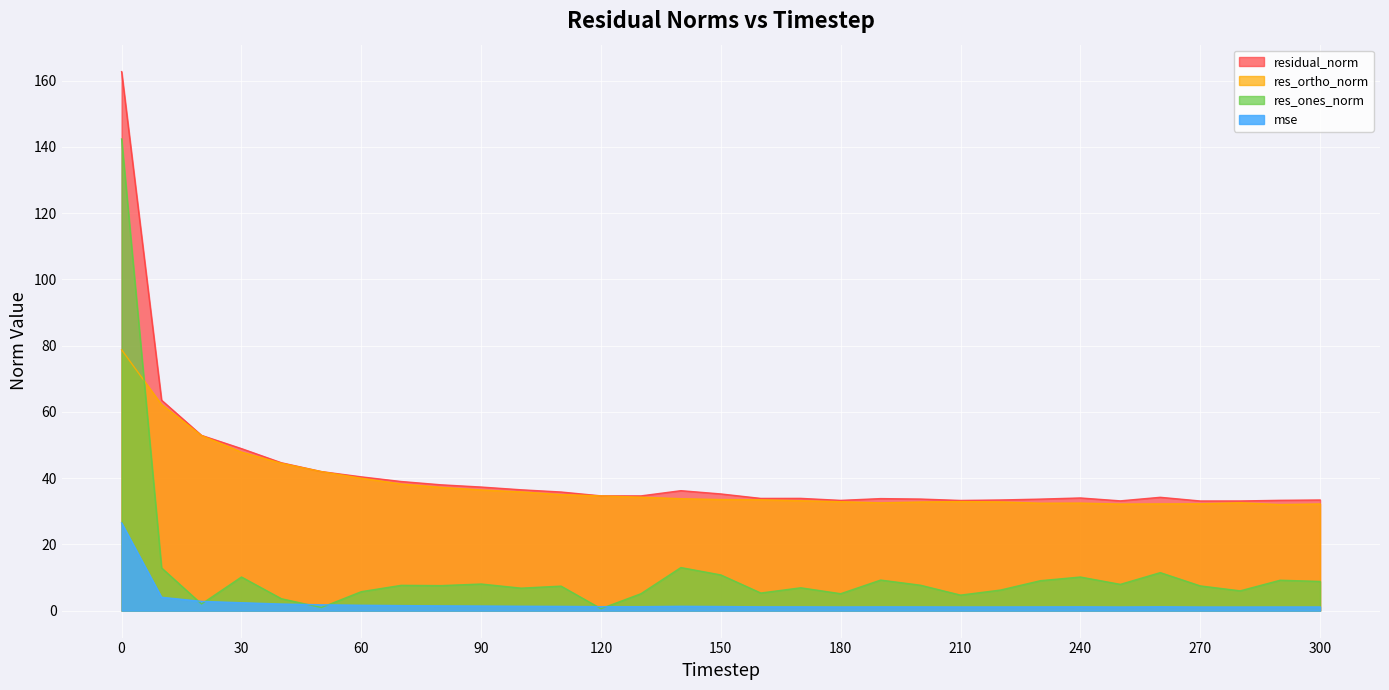

What is the difference between the second highest and minimum values in the mse series?

2.9